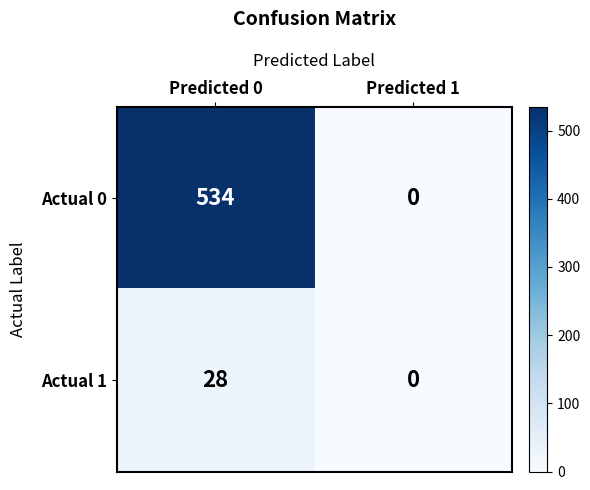

At how many categories does at least one series exceed 157?

1